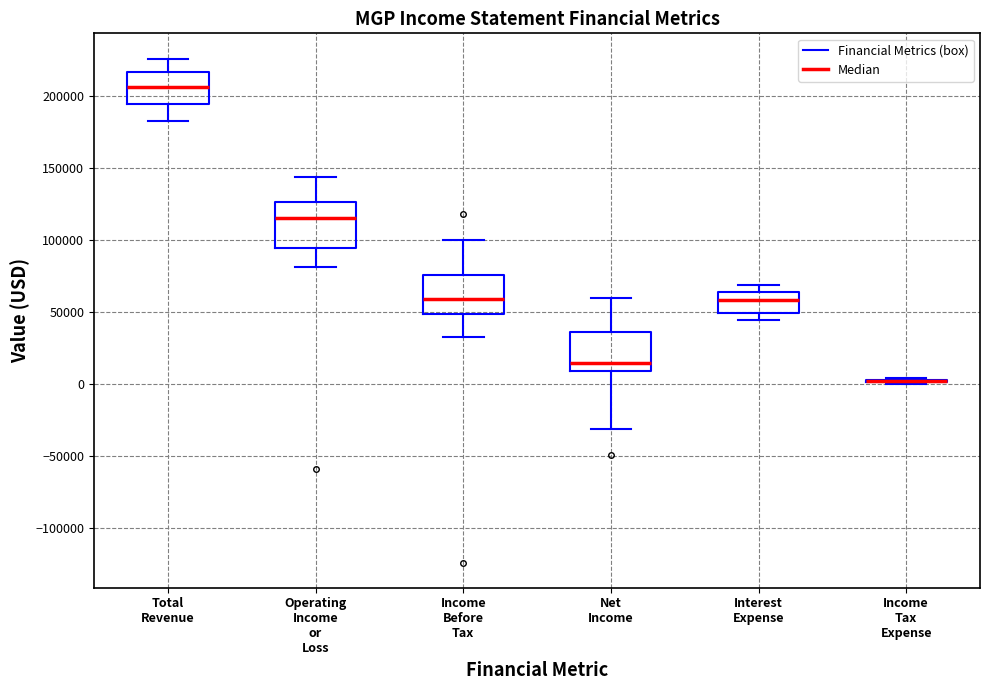

Reading left to right, read every box against the y-axis: the position of its median line, the range the box covers, and the ends of its whiskers. The values are not printed on the chart, so give them approximately, as read against the axis.

Total Revenue: median 205000, box 195000 to 215000, whiskers 185000 to 225000
Operating Income or Loss: median 115000, box 95000 to 125000, whiskers 80000 to 145000
Income Before Tax: median 60000, box 50000 to 75000, whiskers 35000 to 100000
Net Income: median 15000, box 10000 to 35000, whiskers -30000 to 60000
Interest Expense: median 60000, box 50000 to 65000, whiskers 45000 to 70000
Income Tax Expense: box collapsed to a line at 0, whiskers 0 to 5000